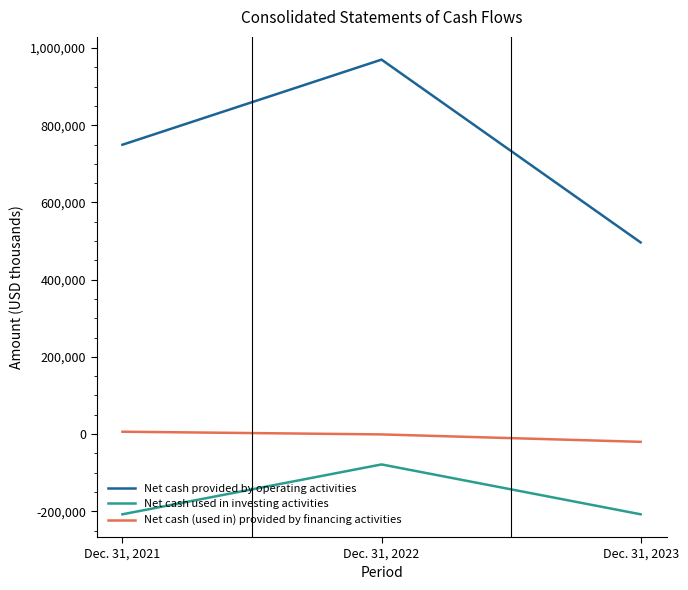

Between Dec. 31, 2021 and Dec. 31, 2023, which series saw the biggest shift?

Net cash provided by operating activities